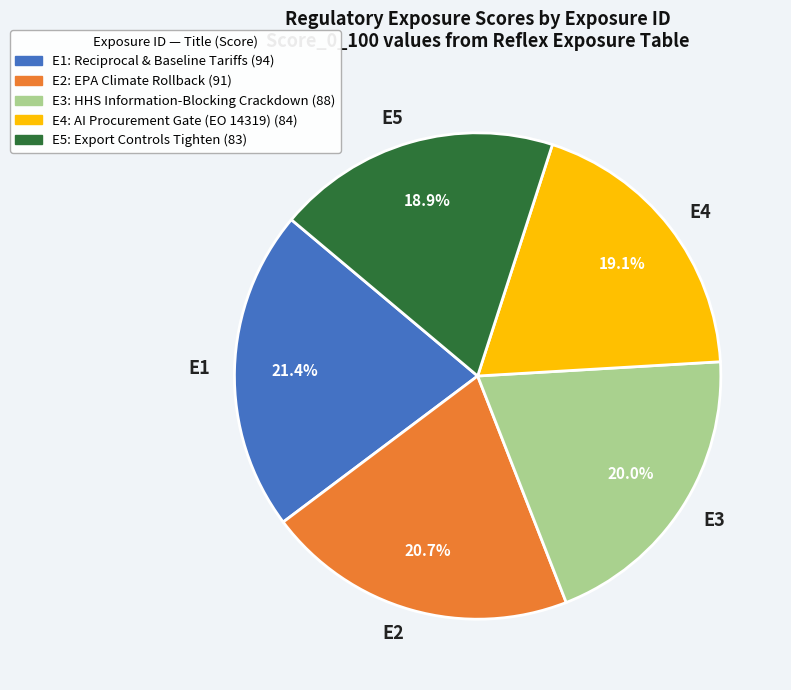

Which category has the biggest portion of the pie?

E1